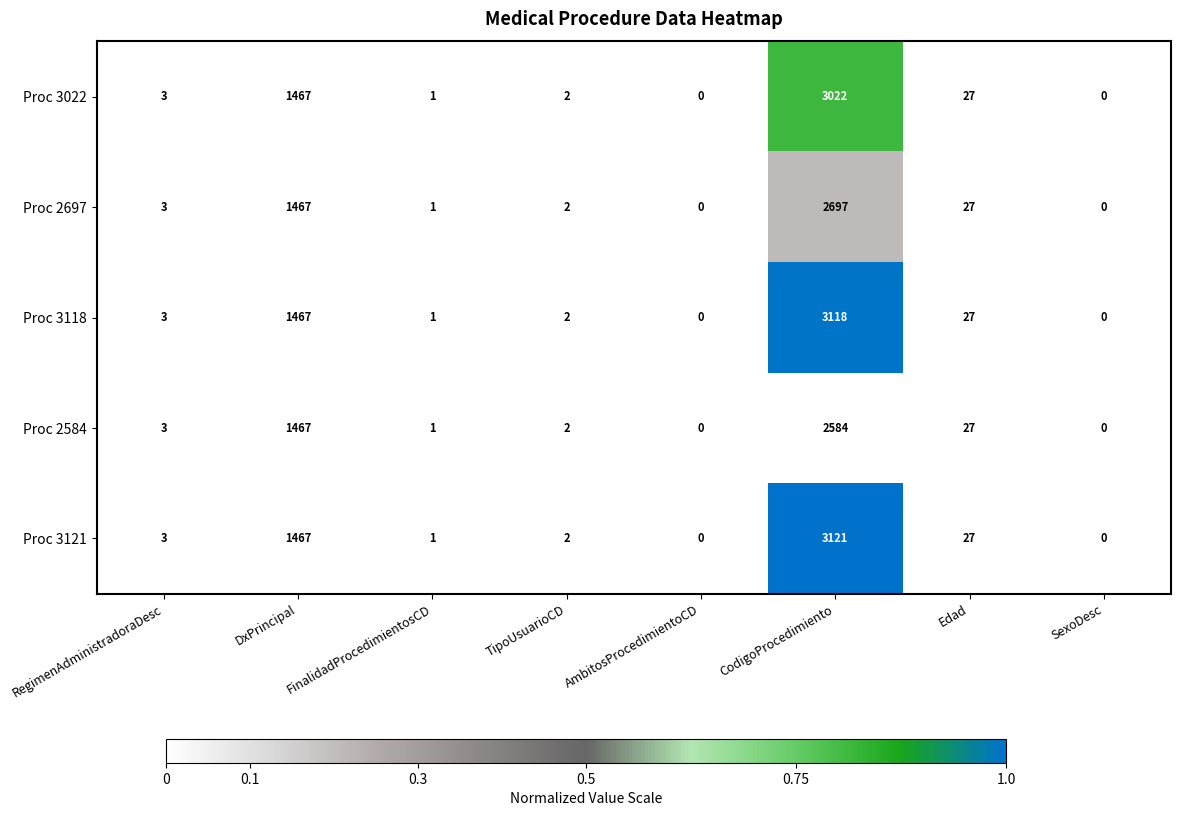

The value of Proc 2697 at CodigoProcedimiento is 2697. True or false?

True